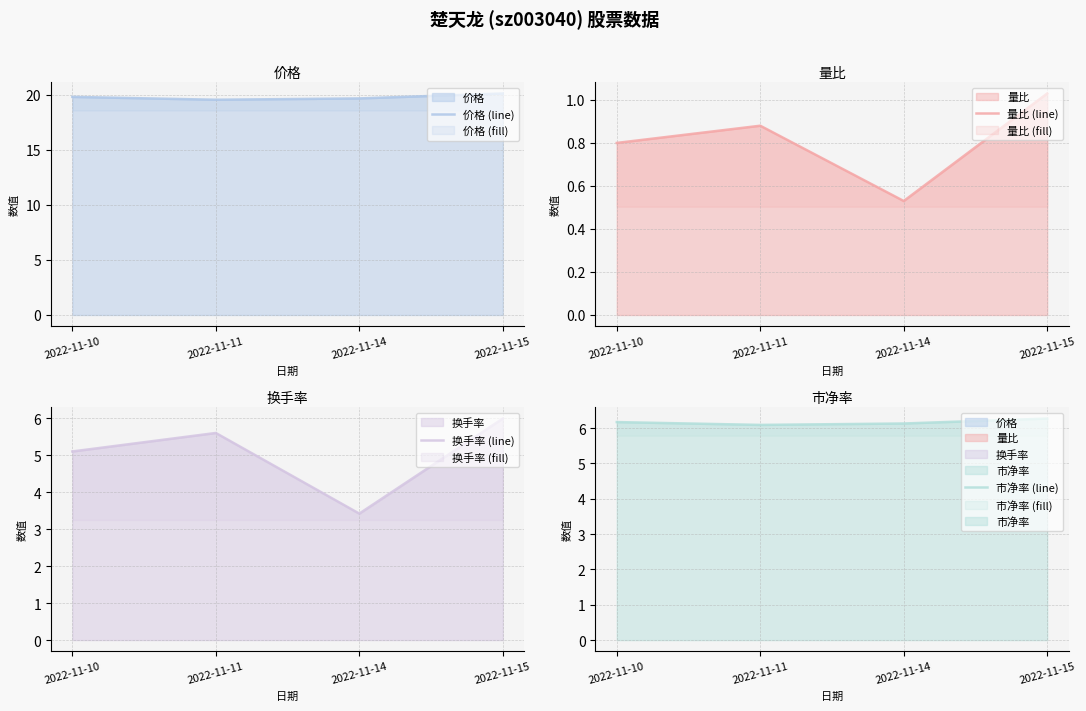

At which label is 换手率 (line) closest to 4?

2022-11-14